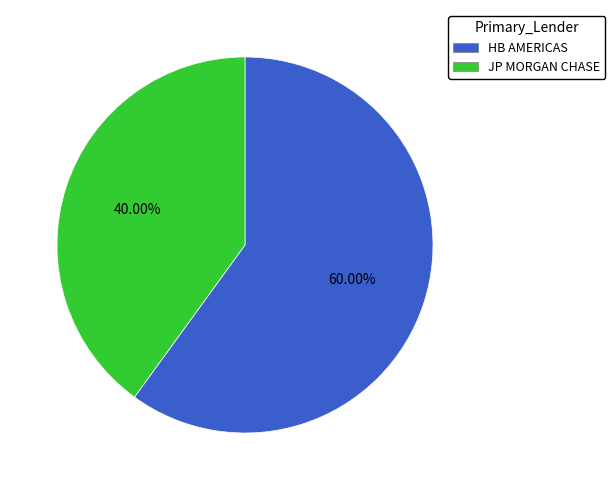

What percentage is the JP MORGAN CHASE slice, to the nearest percent?

40%